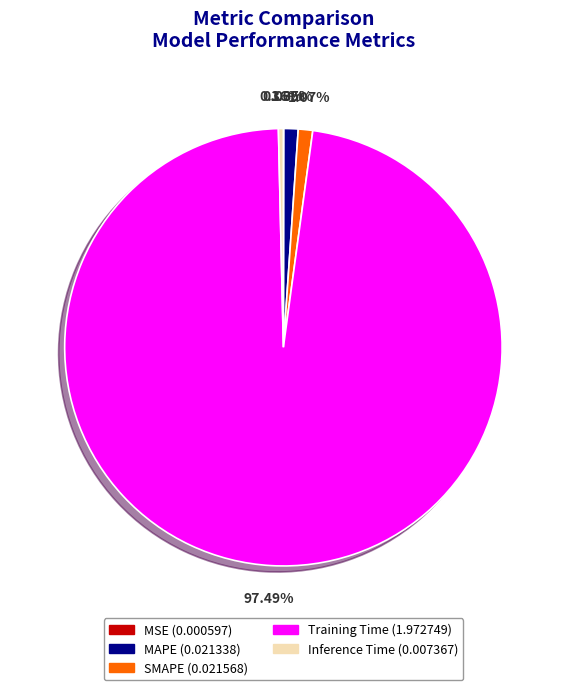

Does any single category account for the majority?

Yes